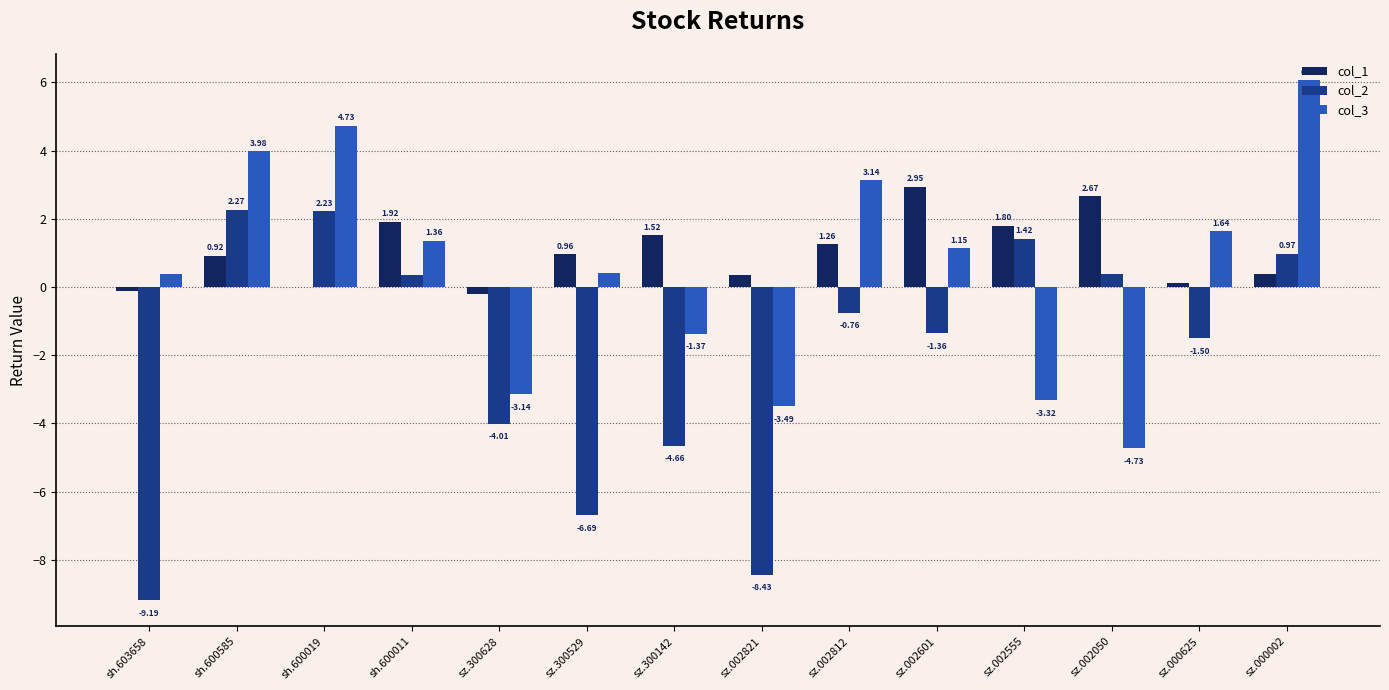

What is the sum of all col_3 values?

6.8